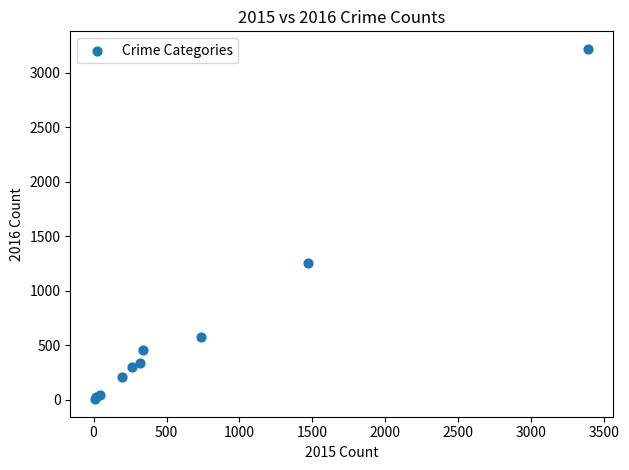

What Y value in the scatter plot is closest to 1612?

1259